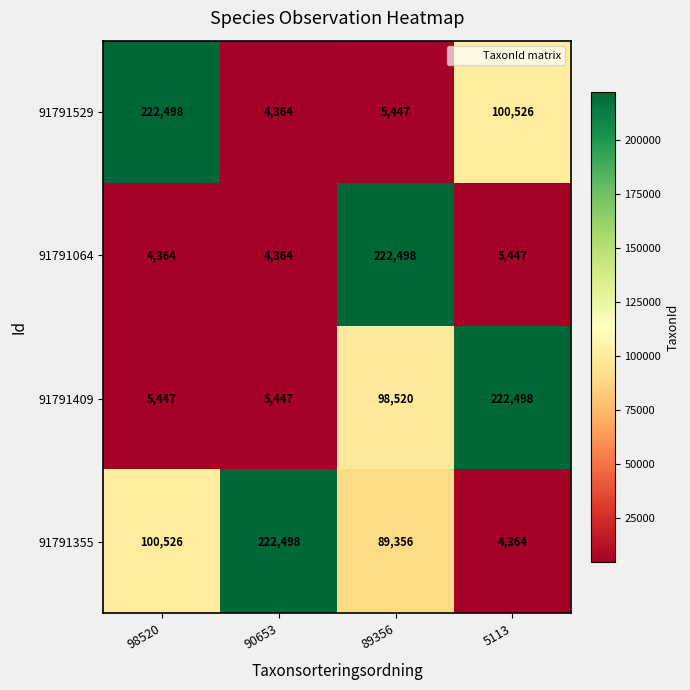

Reading right to left, what are all the values shown in this chart?

91791529: 100526	5447	4364	222498
91791064: 5447	222498	4364	4364
91791409: 222498	98520	5447	5447
91791355: 4364	89356	222498	100526